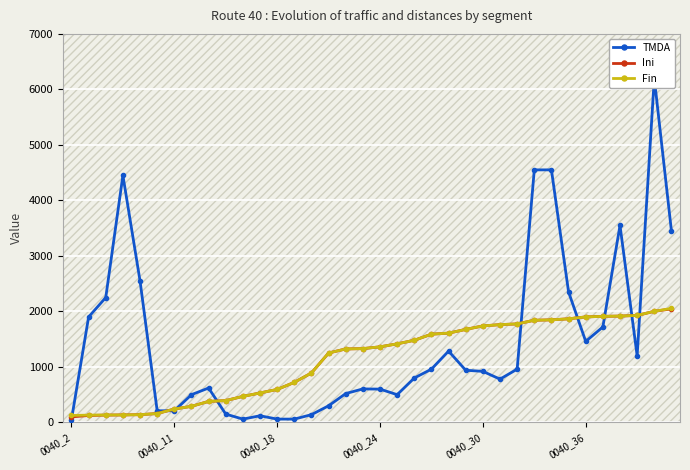

Which series changed the most between 0040_18 and 8?

TMDA